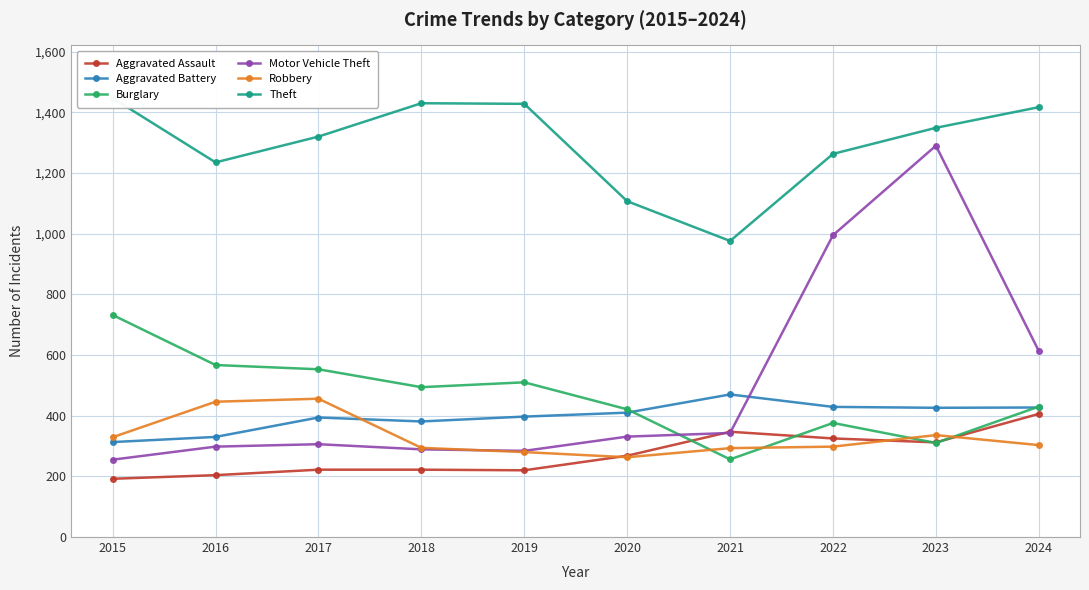

Which category has the highest value across all series?

2015